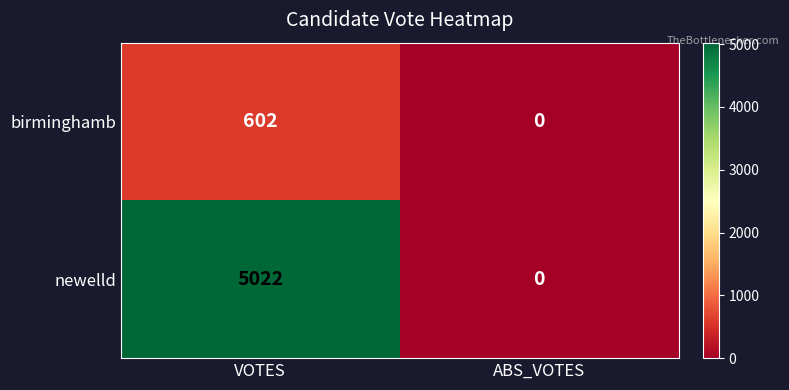

Rank the series by their average value, from lowest to highest.

birminghamb, newelld